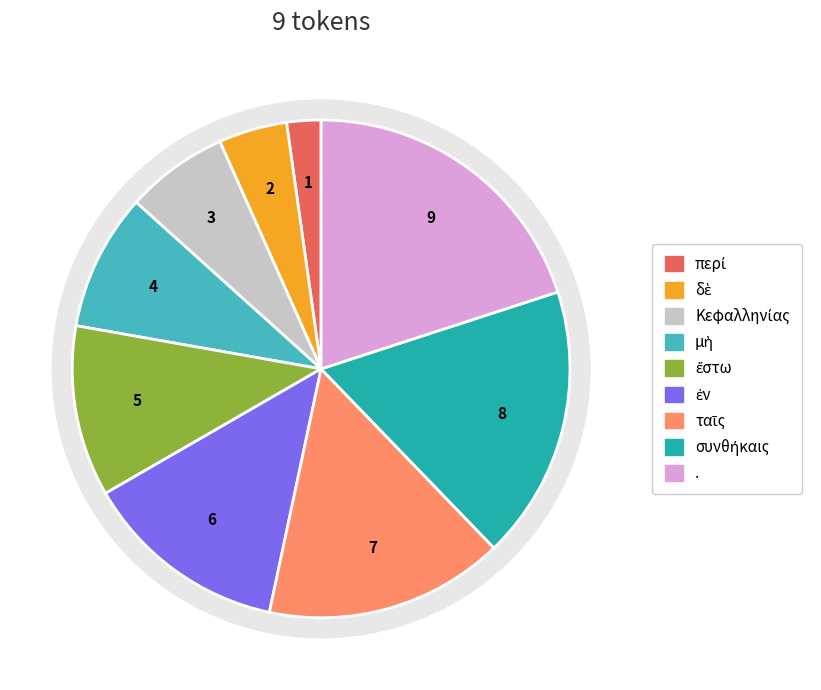

How many slices are in this pie chart?

9